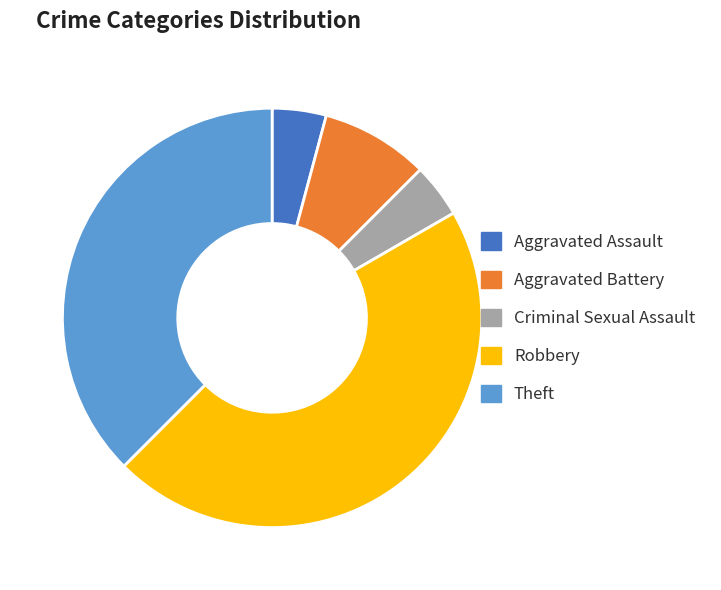

What is the largest slice in the pie chart?

Robbery